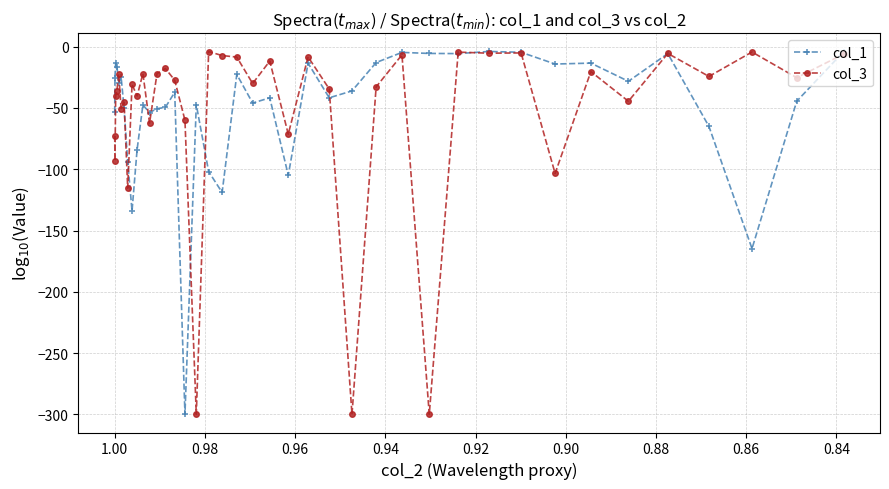

After their last crossing, which series has the higher values: col_3 or col_1?

col_1